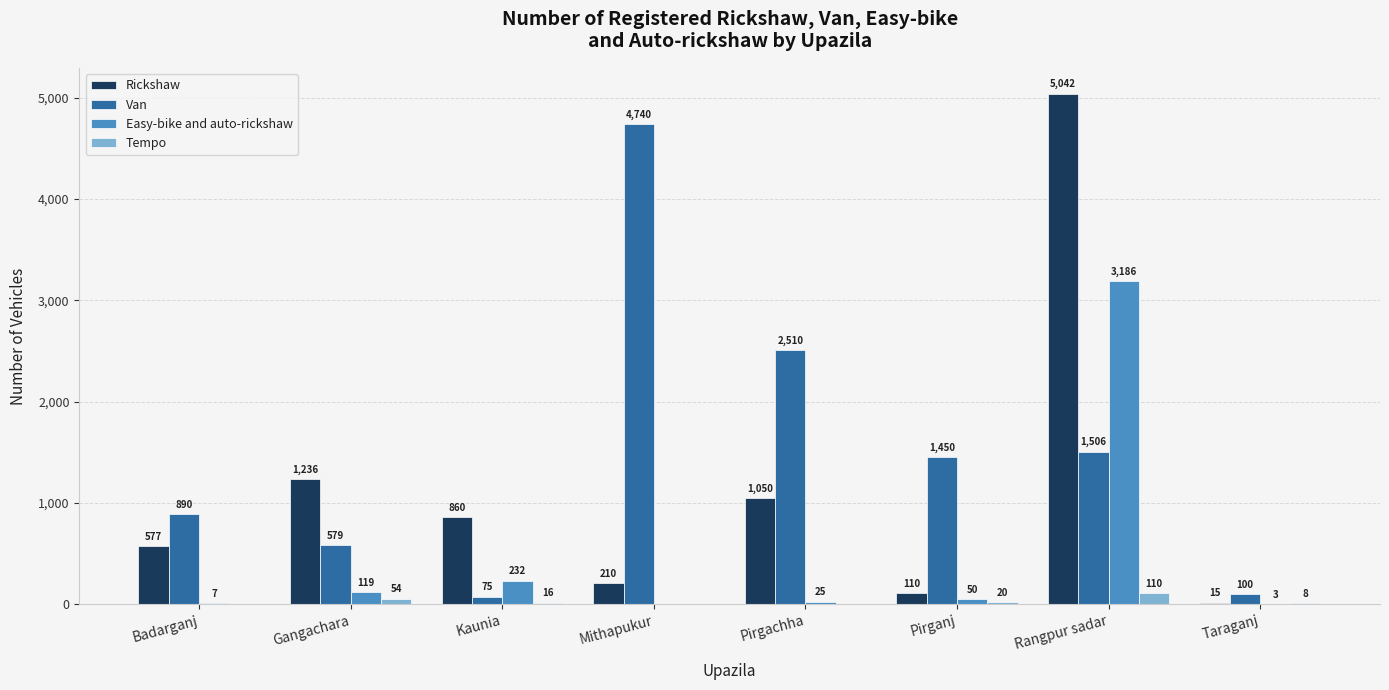

At which category does the chart reach its peak across all series?

Rangpur sadar